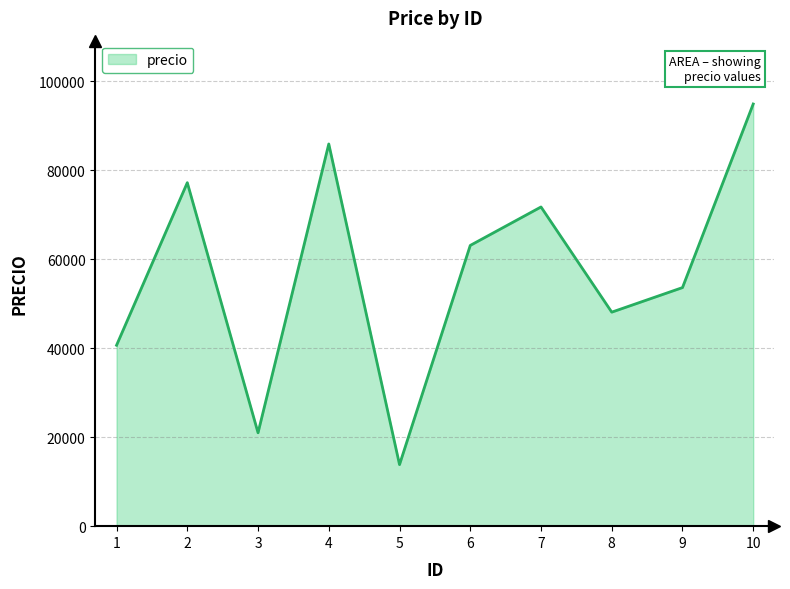

What is the approximate value at 7?

71714